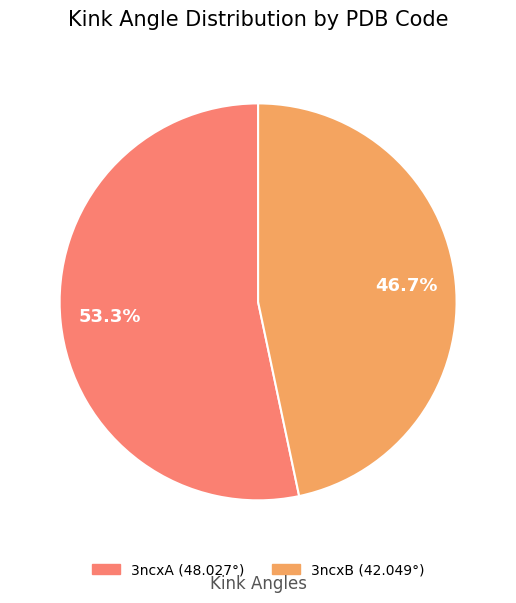

Does any single category account for the majority?

Yes